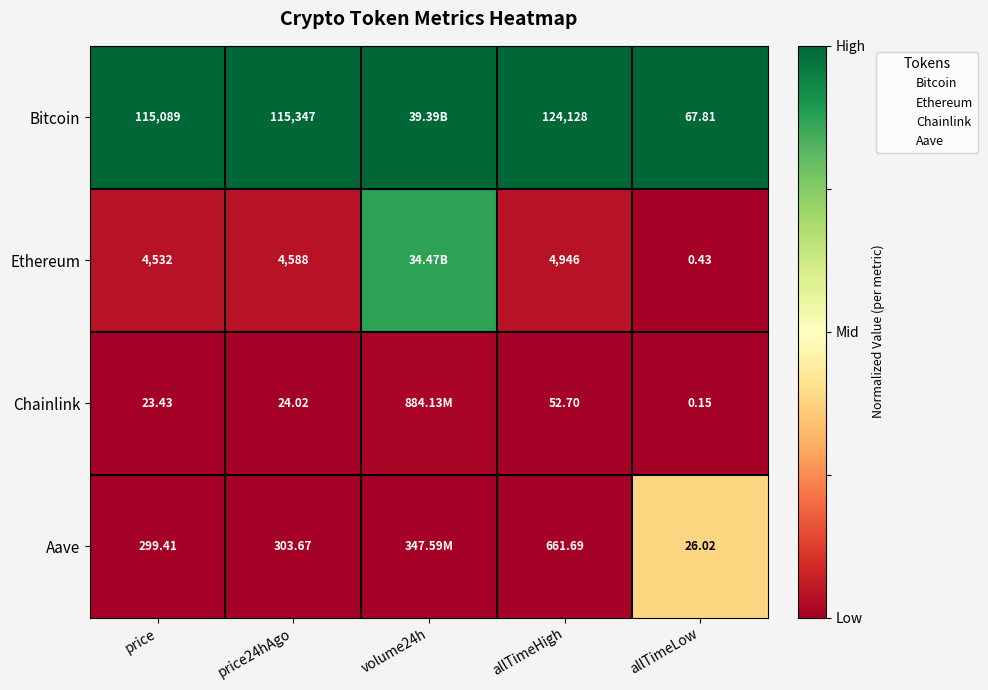

At how many categories does at least one series exceed 0?

5